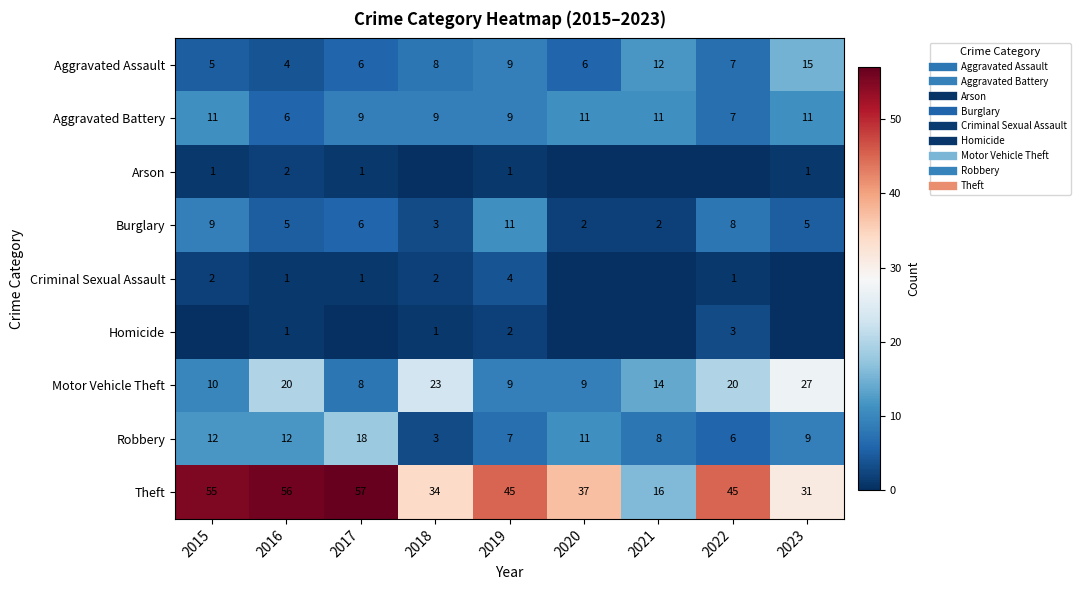

True or false: Burglary has a value of 2 at 2017.

False